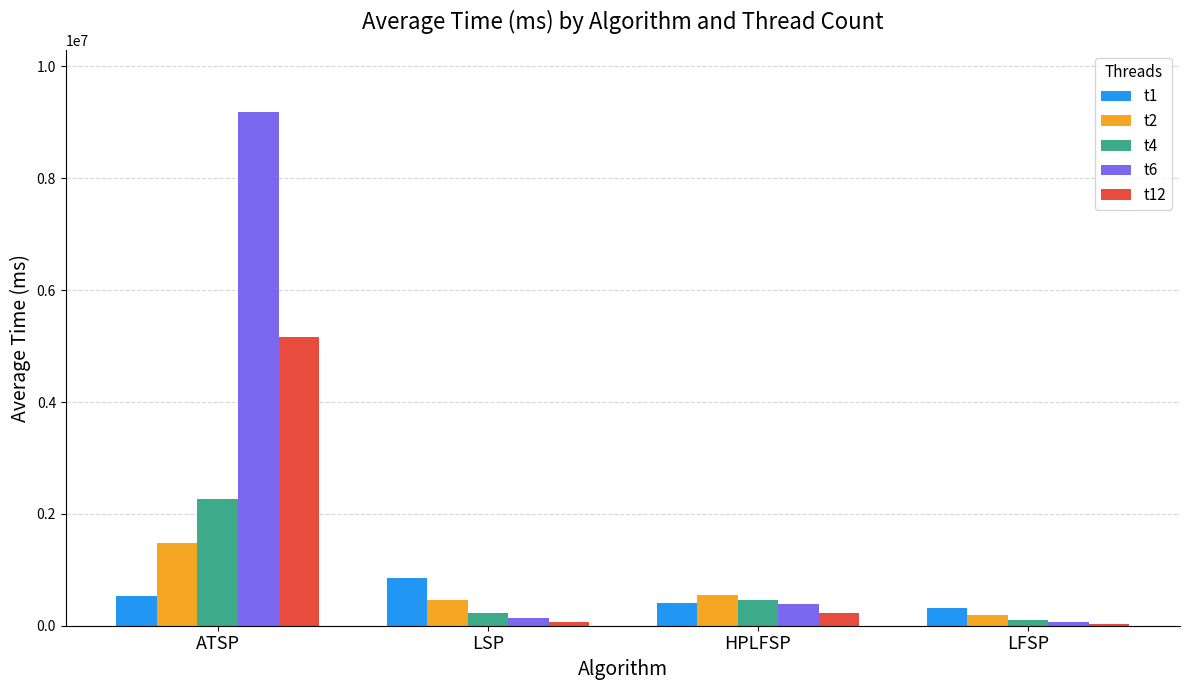

At which category is the sum across all series the highest?

ATSP